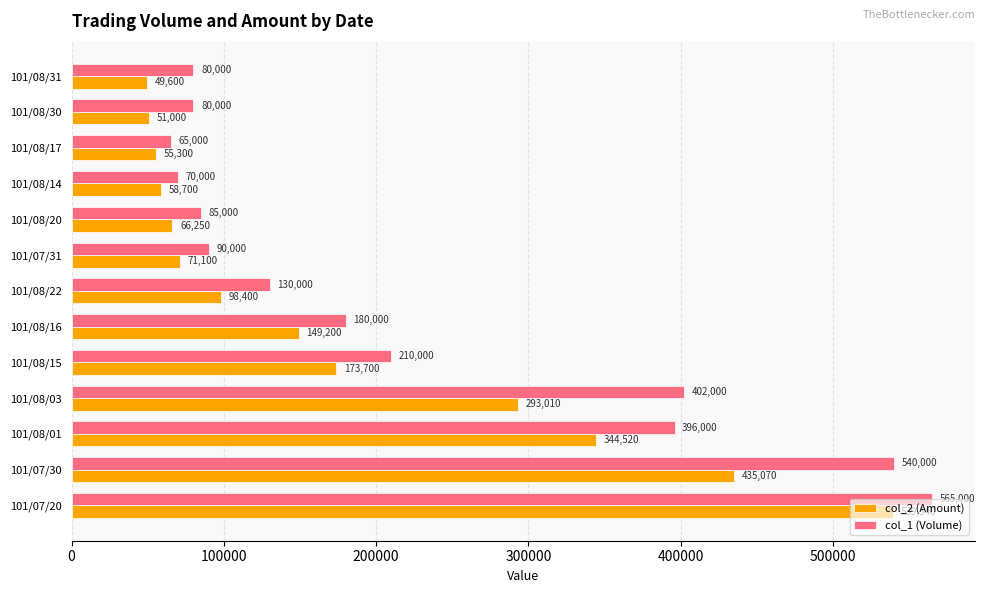

Where is col_2 (Amount) nearest to the value 294470?

101/08/03